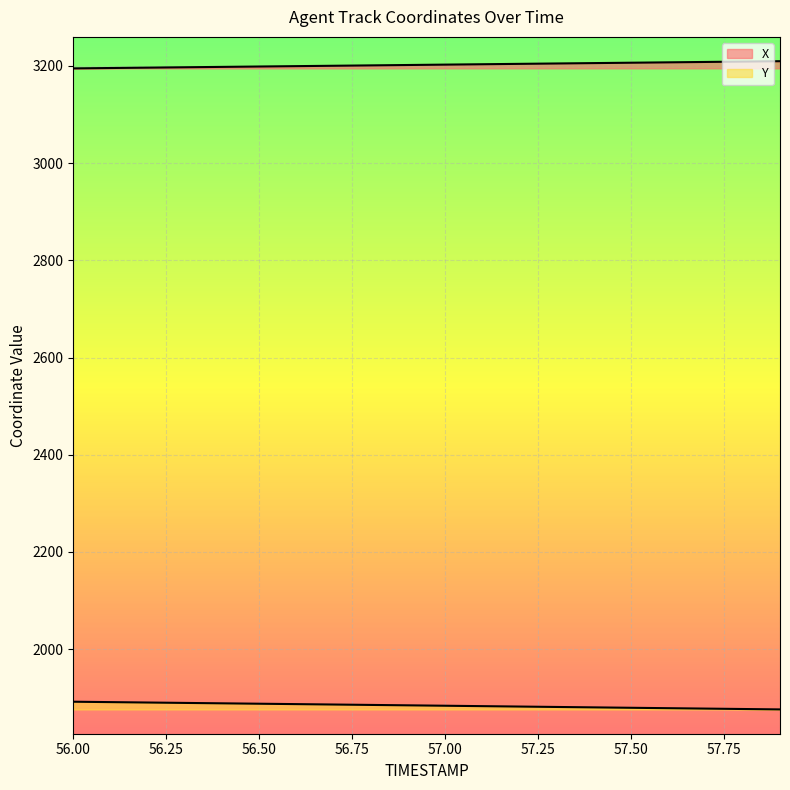

What is the difference between the second highest and minimum values in the X series?

14.0